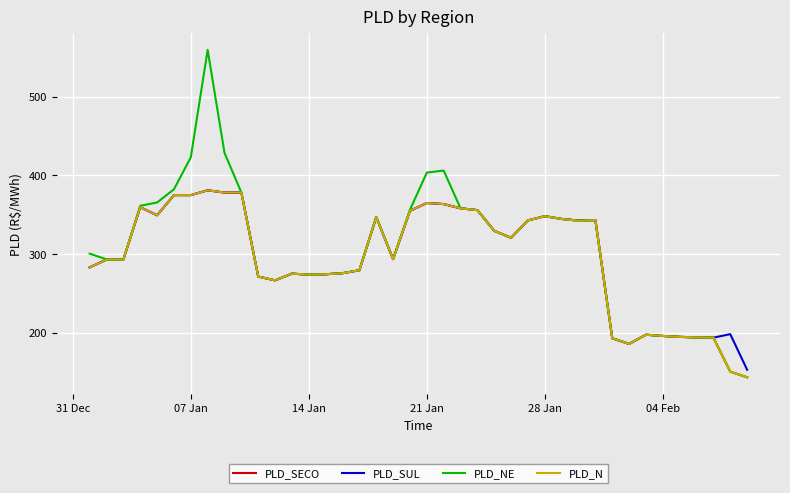

How many distinct data groups are displayed?

4